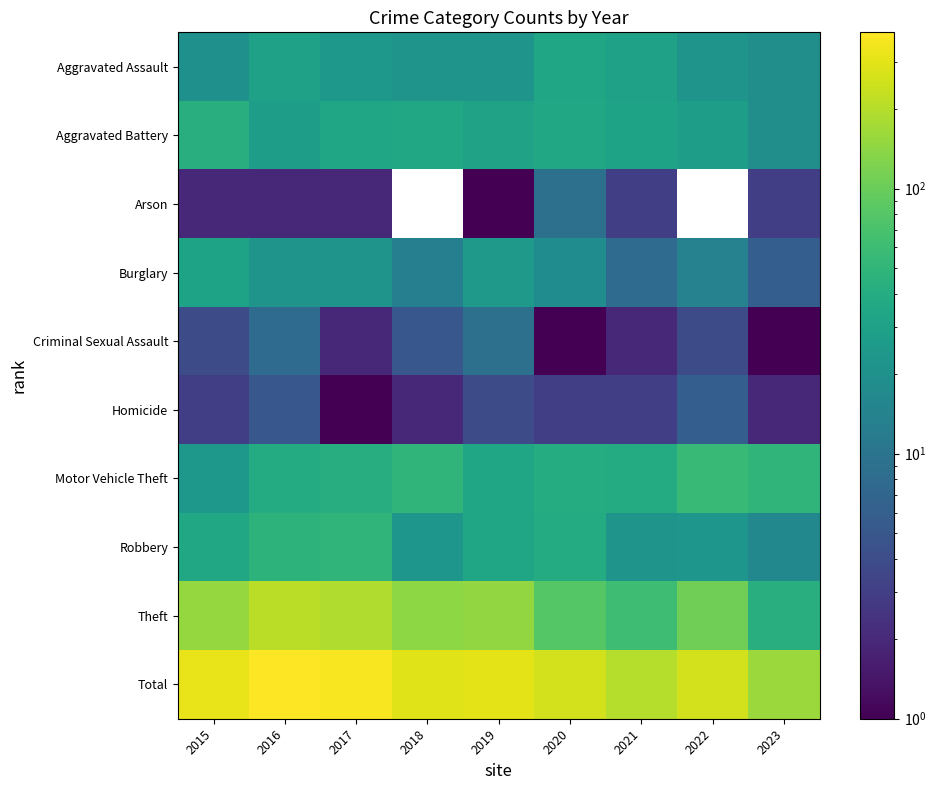

Count the number of categories in the chart.

9